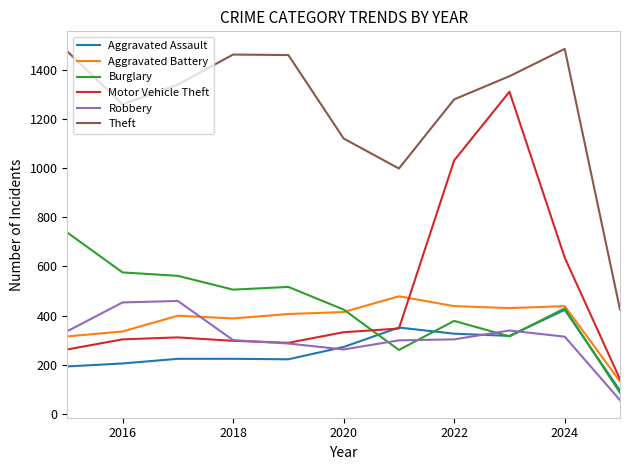

Which series has the widest spread of values?

Motor Vehicle Theft